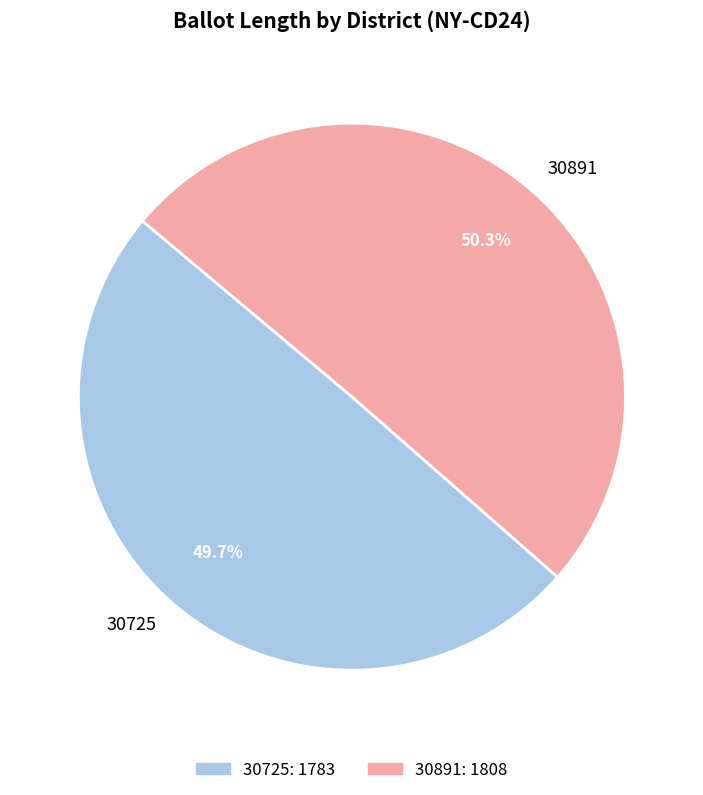

What percentage is the 30891 slice, to the nearest percent?

50%